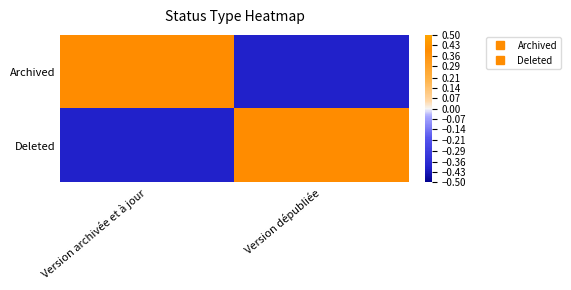

Which has a higher value, Version archivée et à jour or Version dépubliée?

Version archivée et à jour